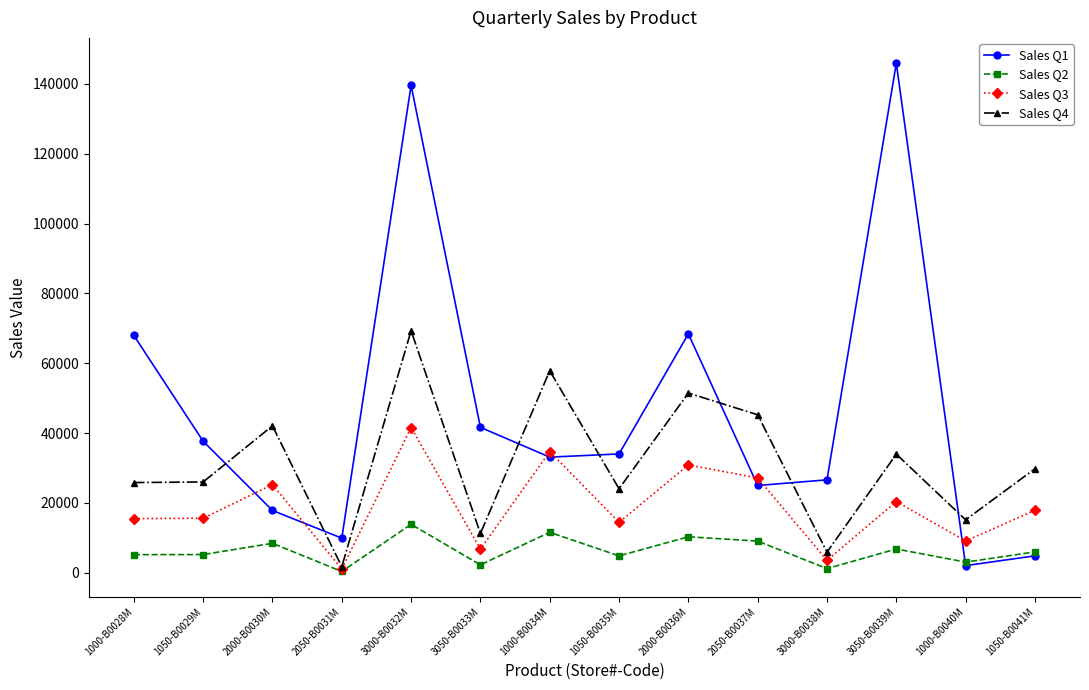

Which series has the largest range (max minus min)?

Sales Q1